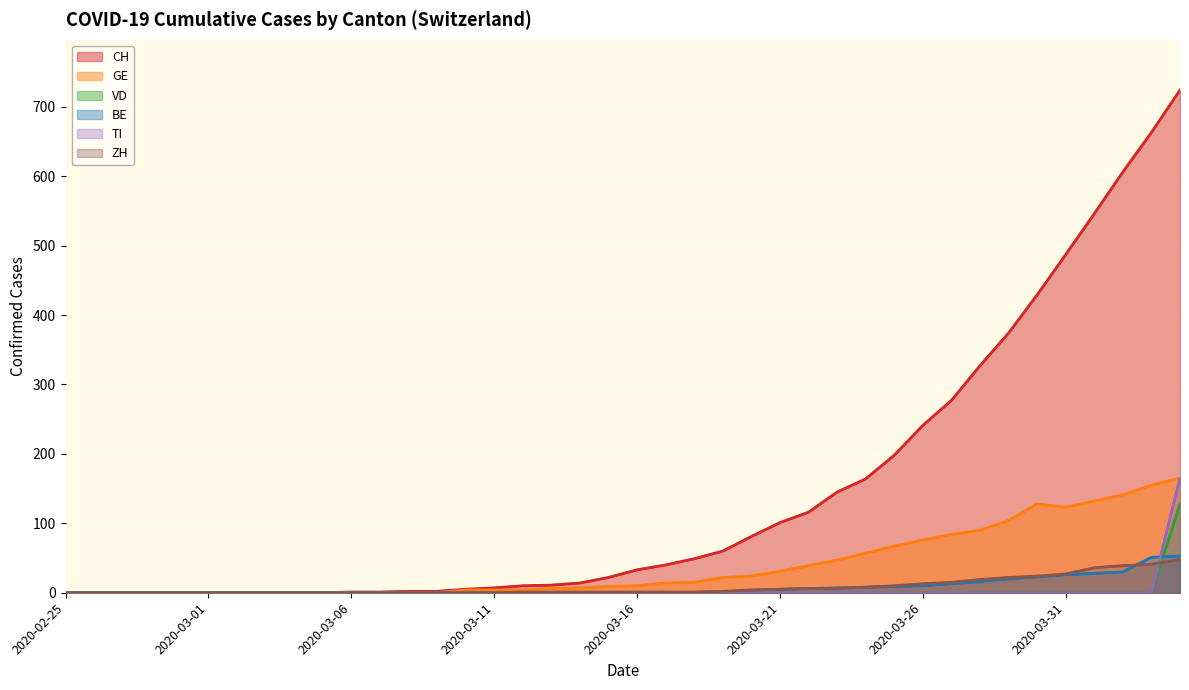

What is the sum of all VD values?

128